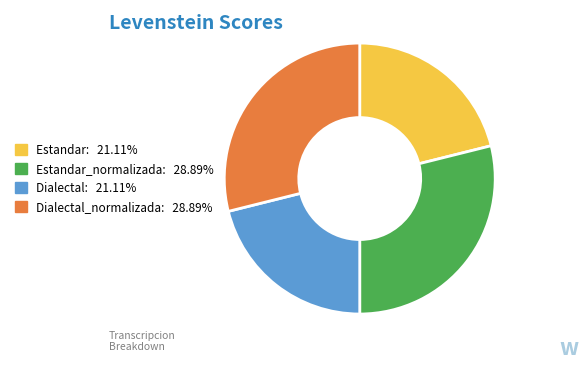

Does any single category account for the majority?

No